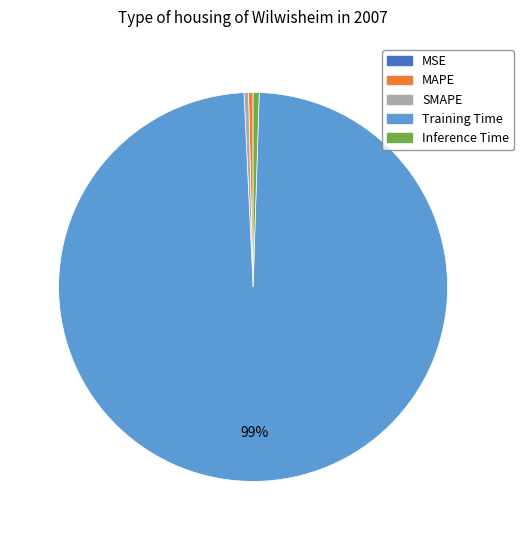

Do Training Time and Inference Time together represent more than half of the pie?

Yes